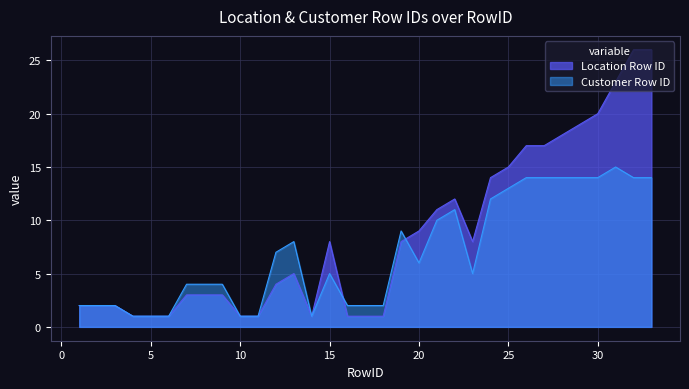

Rank the categories by Location Row ID value from highest to lowest.

32, 33, 31, 30, 29, 28, 26, 27, 25, 24, 22, 21, 20, 15, 19, 23, 13, 12, 7, 8, 9, 1, 2, 3, 4, 5, 6, 10, 11, 14, 16, 17, 18